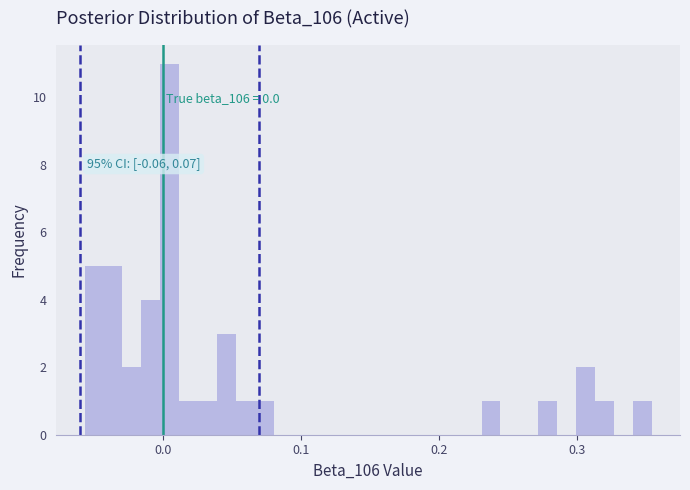

Around what value on the x-axis is the tallest bar? Give the approximate position of its centre, as read against the axis.

0.01